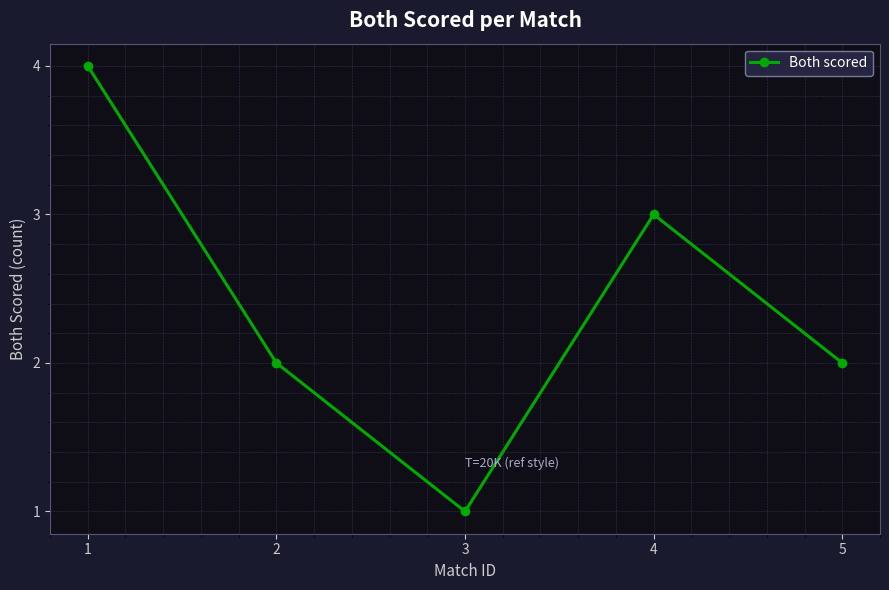

Reading left to right, transcribe all the data shown in this chart.

4	2	1	3	2